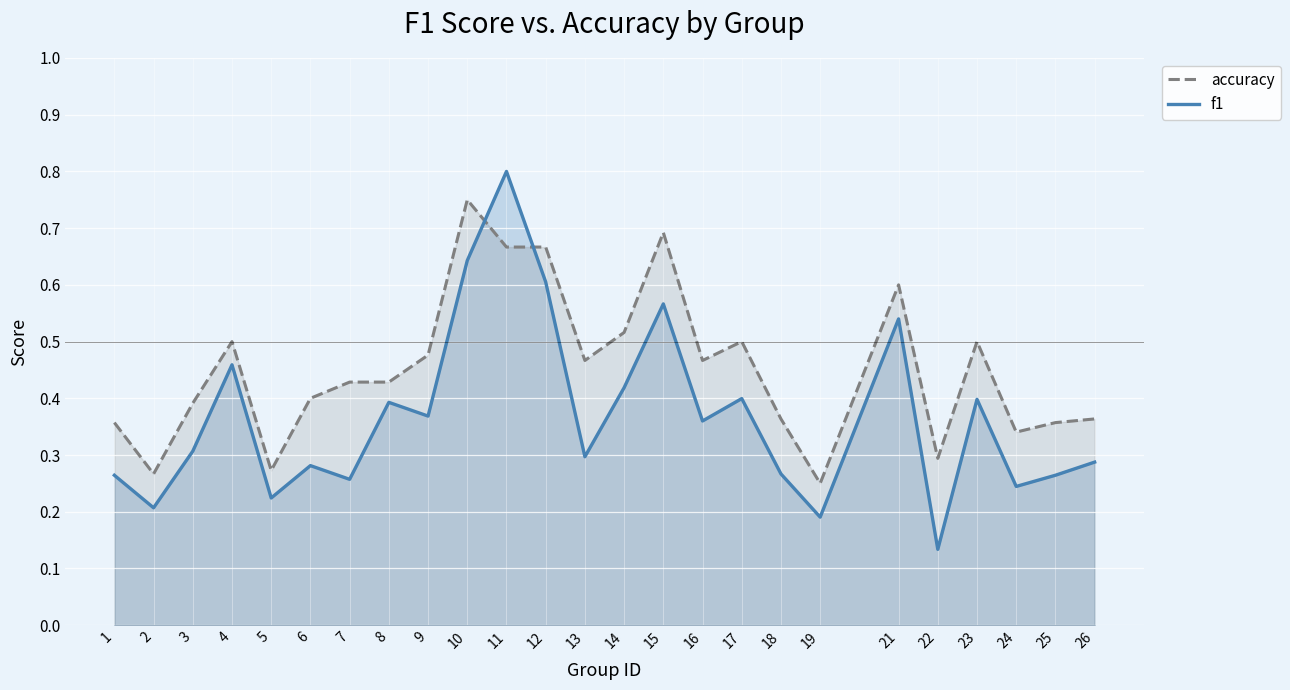

Reading left to right, what are all the values shown in this chart?

accuracy: 1=0.4	2=0.3	3=0.4	4=0.5	5=0.3	6=0.4	7=0.4	8=0.4	9=0.5	10=0.8	11=0.7	12=0.7	13=0.5	14=0.5	15=0.7	16=0.5	17=0.5	18=0.4	19=0.2	21=0.6	22=0.3	23=0.5	24=0.3	25=0.4	26=0.4
f1: 1=0.3	2=0.2	3=0.3	4=0.5	5=0.2	6=0.3	7=0.3	8=0.4	9=0.4	10=0.6	11=0.8	12=0.6	13=0.3	14=0.4	15=0.6	16=0.4	17=0.4	18=0.3	19=0.2	21=0.5	22=0.1	23=0.4	24=0.2	25=0.3	26=0.3